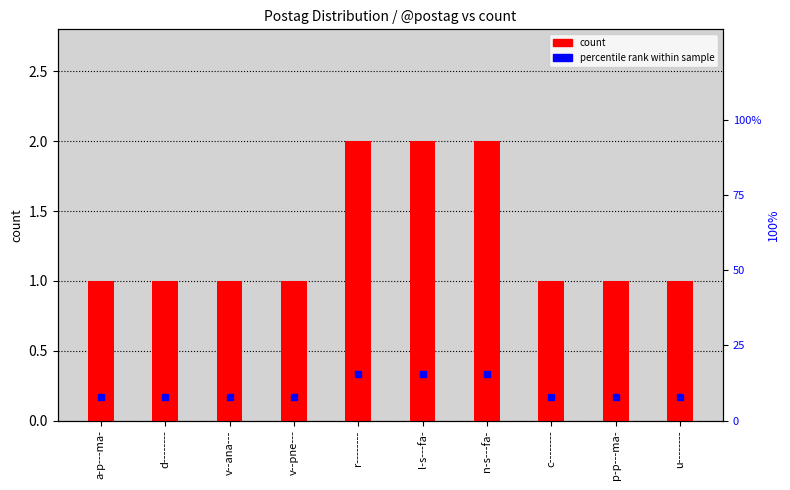

What is the label of the 6th bar from the left?

l-s---fa-